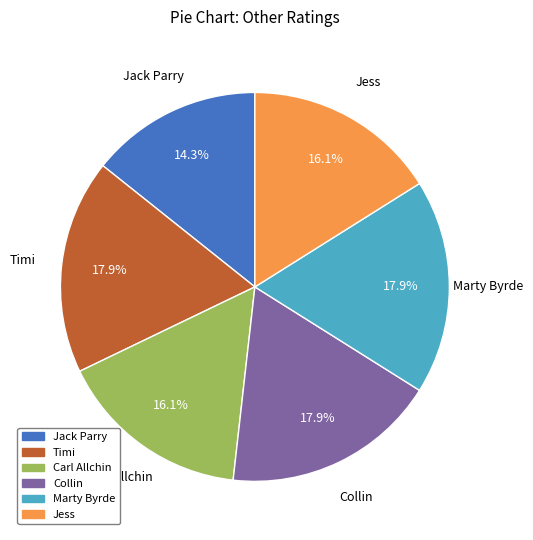

What is the total percentage of Timi and Jess?

33.9%